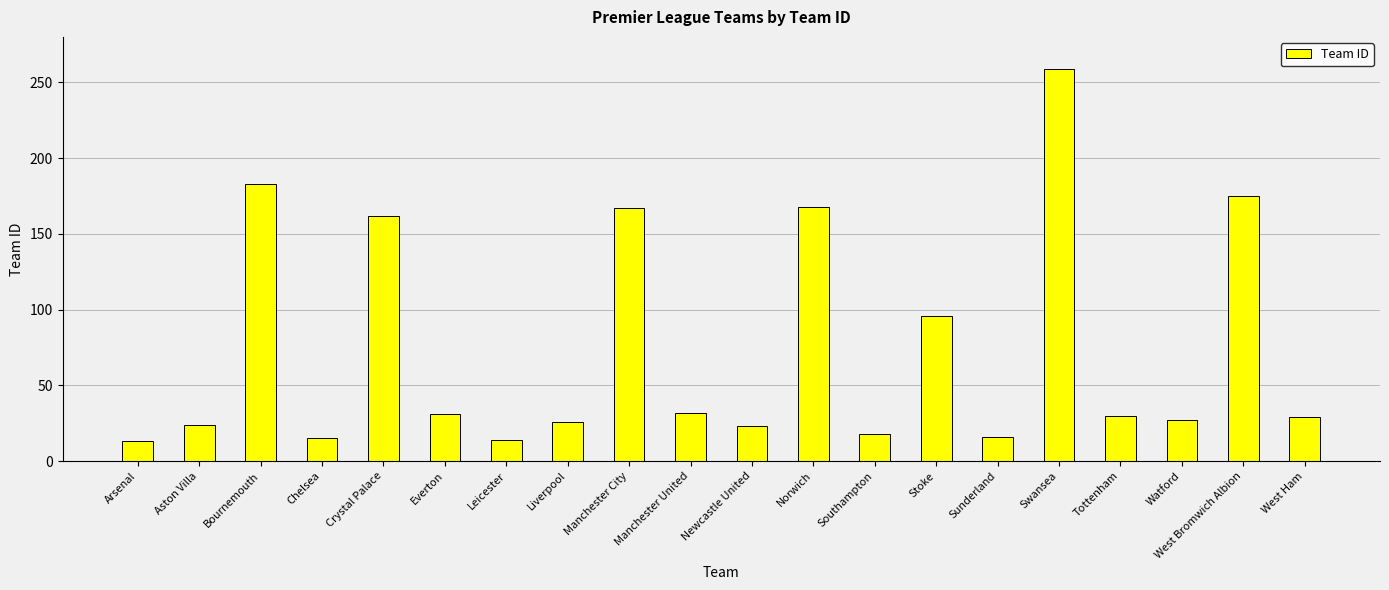

What is the label of the 17th bar from the right?

Chelsea